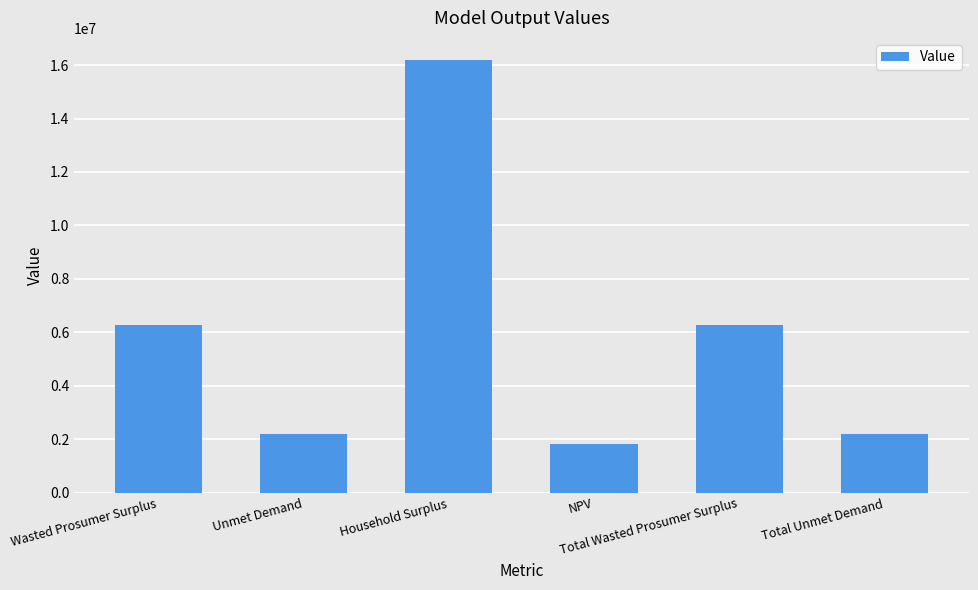

Reading left to right, what are all the values shown in this chart?

Wasted Prosumer Surplus=6276094.0	Unmet Demand=2179156.2	Household Surplus=16207077.0	NPV=1839573.9	Total Wasted Prosumer Surplus=6276094.0	Total Unmet Demand=2179156.2